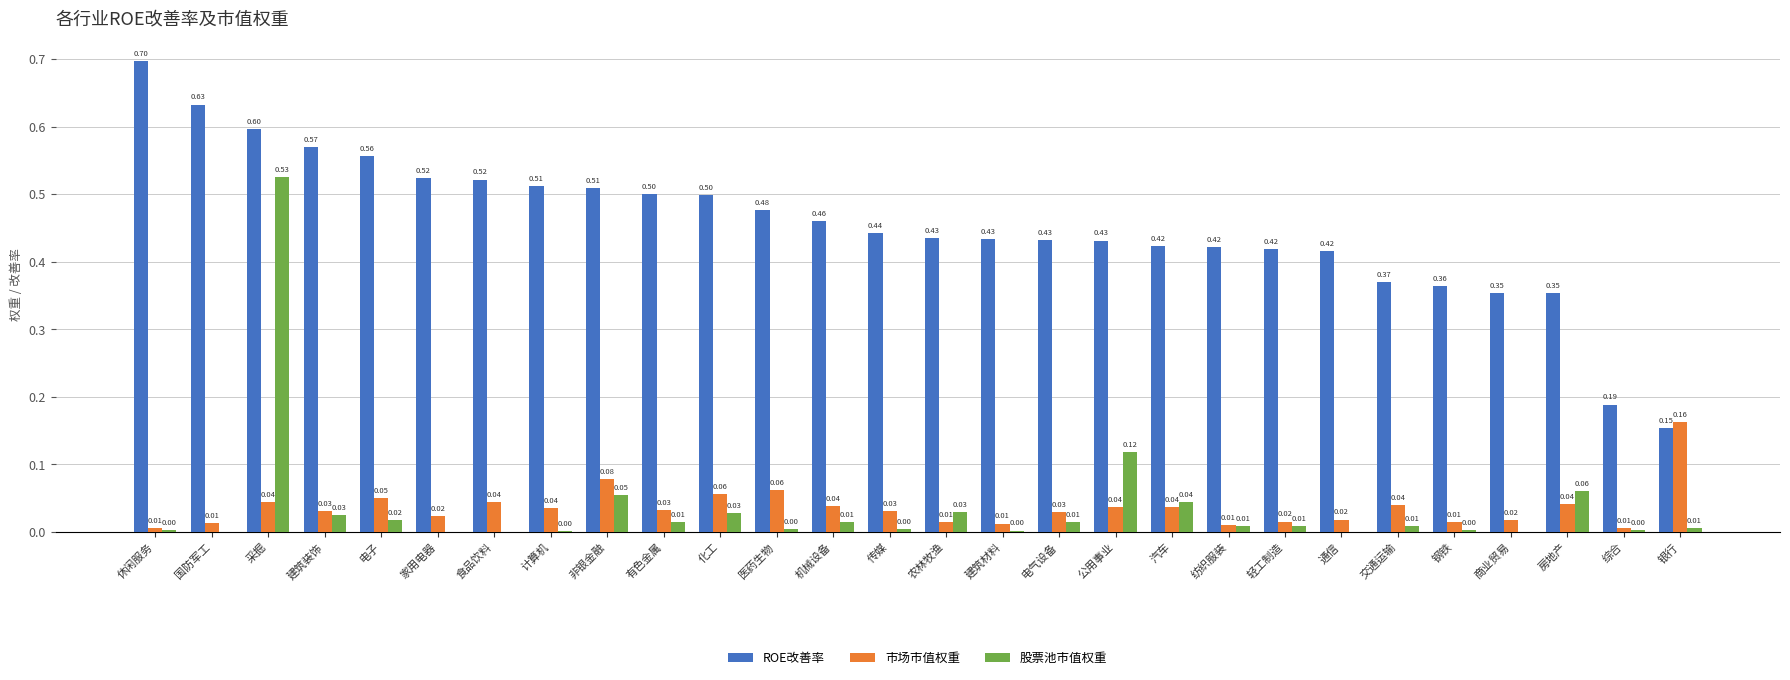

Which series has the largest range (max minus min)?

ROE改善率